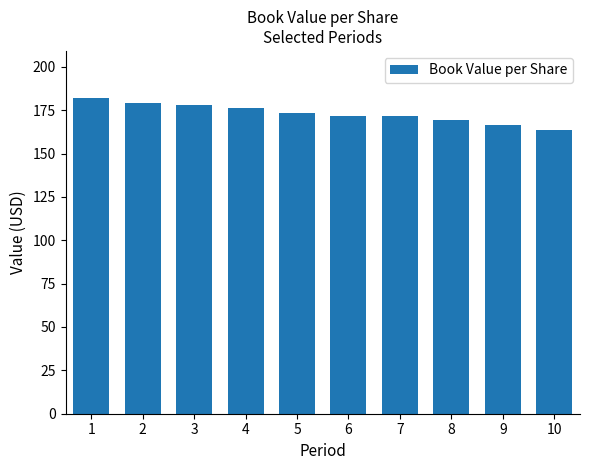

How many bars are there in total?

10